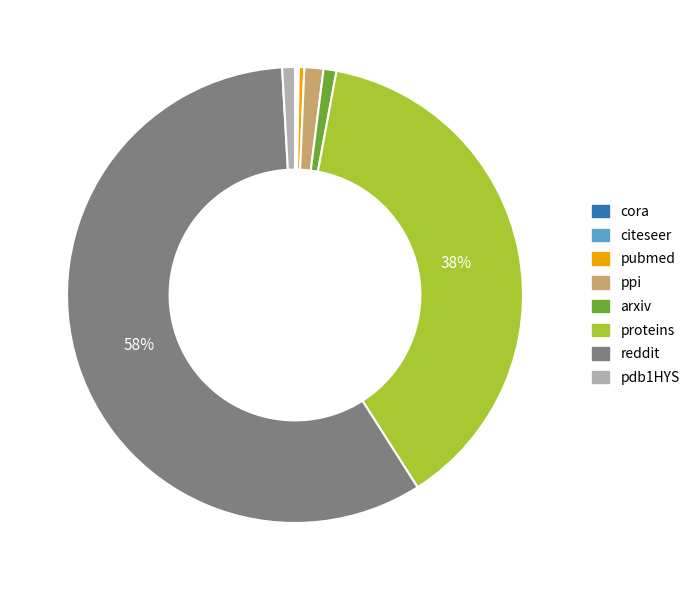

Is there a majority slice in this chart?

Yes